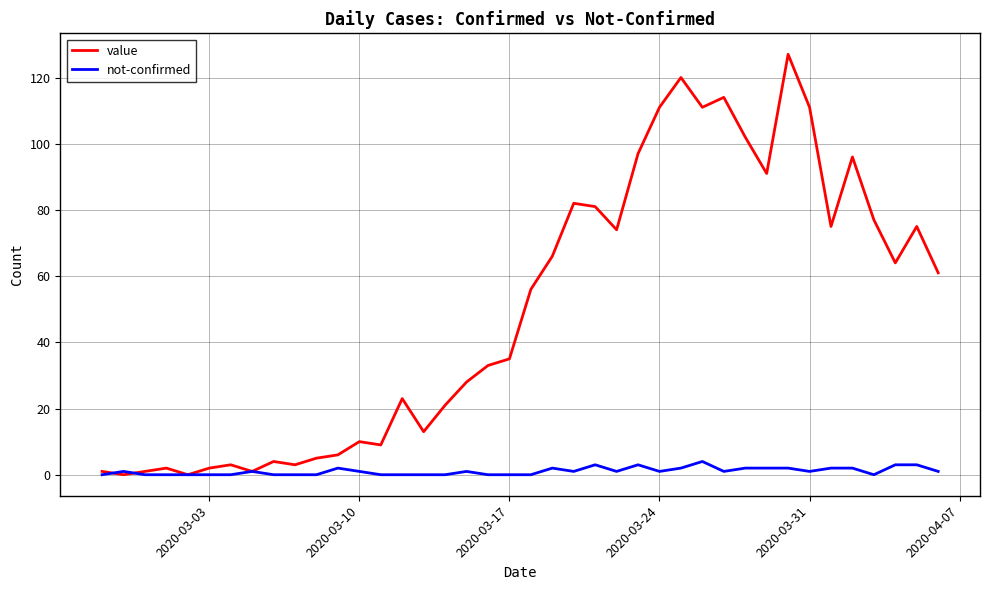

True or false: value has more than 1 interior local peaks.

True